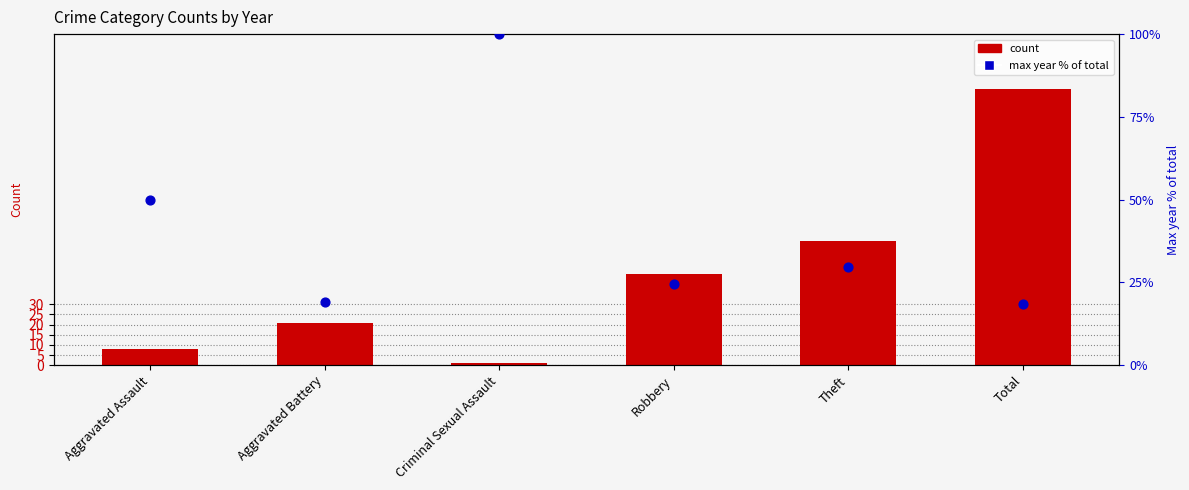

What is the total value across all series at Aggravated Assault?

58.0